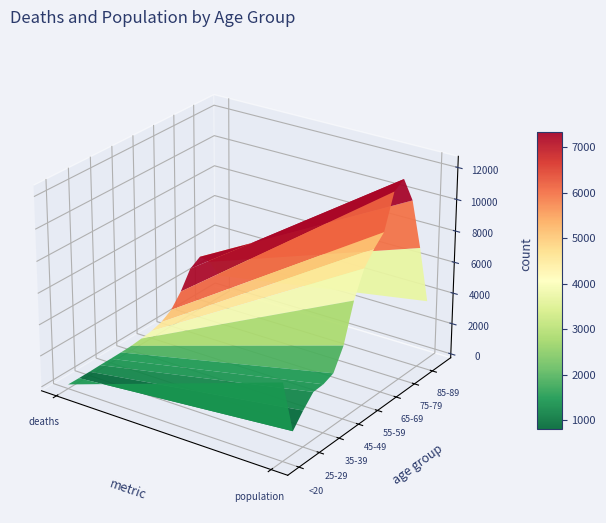

At which category does the chart reach its minimum across all series?

25-29